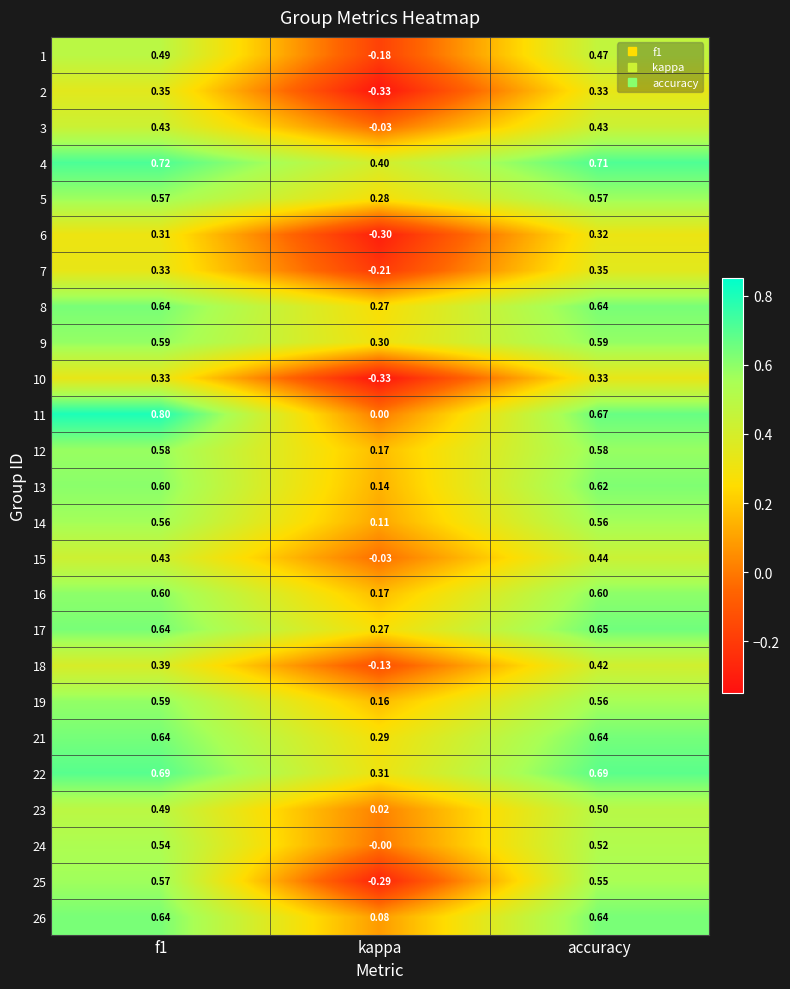

Which category has the lowest value in the 4 series?

kappa